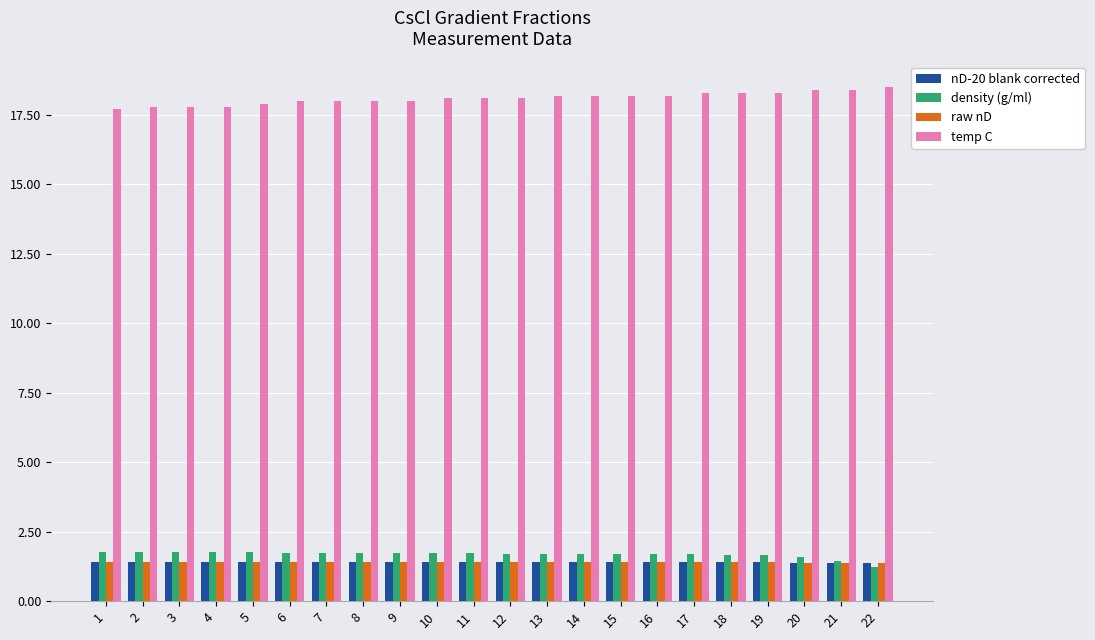

What is the spread (max minus min) of values at 1?

16.3